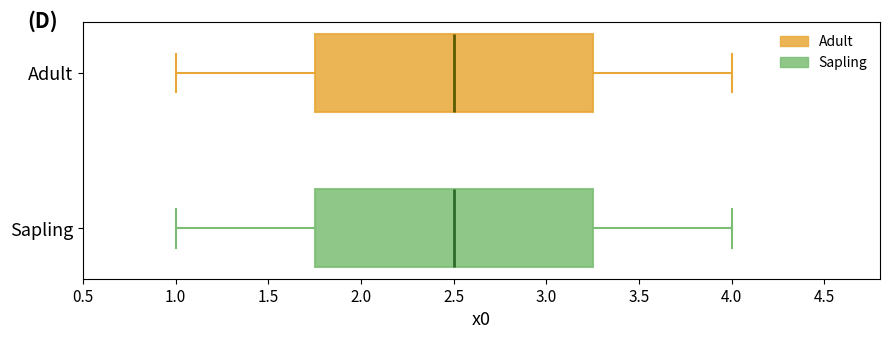

Where does the right whisker of the box for Sapling end on the x-axis? The values are not printed on the chart, so give them approximately, as read against the axis.

4.00